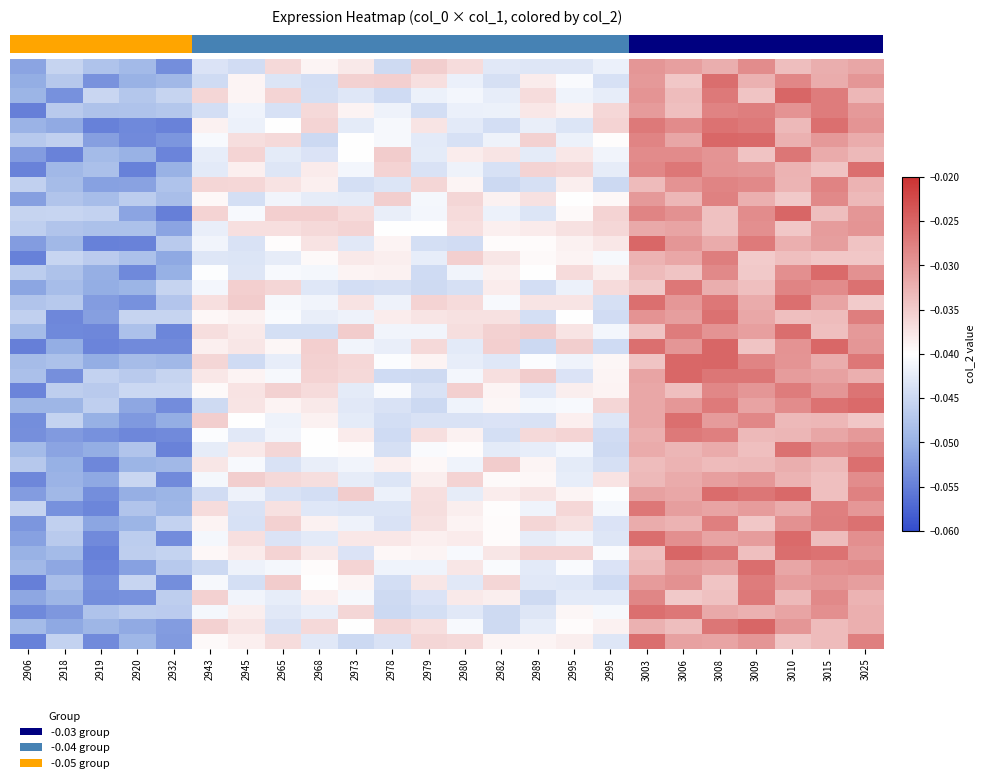

Reading right to left, what are all the values shown in this chart?

row_0: 3025=-0.0	3015=-0.0	3010=-0.0	3009=-0.0	3008=-0.0	3006=-0.0	3003=-0.0	2995=-0.0	2995=-0.0	2989=-0.0	2982=-0.0	2980=-0.0	2979=-0.0	2978=-0.0	2973=-0.0	2968=-0.0	2965=-0.0	2945=-0.0	2943=-0.0	2932=-0.1	2920=-0.0	2919=-0.0	2918=-0.0	2906=-0.1
row_1: 3025=-0.0	3015=-0.0	3010=-0.0	3009=-0.0	3008=-0.0	3006=-0.0	3003=-0.0	2995=-0.0	2995=-0.0	2989=-0.0	2982=-0.0	2980=-0.0	2979=-0.0	2978=-0.0	2973=-0.0	2968=-0.0	2965=-0.0	2945=-0.0	2943=-0.0	2932=-0.0	2920=-0.0	2919=-0.1	2918=-0.0	2906=-0.1
row_2: 3025=-0.0	3015=-0.0	3010=-0.0	3009=-0.0	3008=-0.0	3006=-0.0	3003=-0.0	2995=-0.0	2995=-0.0	2989=-0.0	2982=-0.0	2980=-0.0	2979=-0.0	2978=-0.0	2973=-0.0	2968=-0.0	2965=-0.0	2945=-0.0	2943=-0.0	2932=-0.0	2920=-0.0	2919=-0.0	2918=-0.1	2906=-0.0
row_3: 3025=-0.0	3015=-0.0	3010=-0.0	3009=-0.0	3008=-0.0	3006=-0.0	3003=-0.0	2995=-0.0	2995=-0.0	2989=-0.0	2982=-0.0	2980=-0.0	2979=-0.0	2978=-0.0	2973=-0.0	2968=-0.0	2965=-0.0	2945=-0.0	2943=-0.0	2932=-0.0	2920=-0.0	2919=-0.0	2918=-0.0	2906=-0.1
row_4: 3025=-0.0	3015=-0.0	3010=-0.0	3009=-0.0	3008=-0.0	3006=-0.0	3003=-0.0	2995=-0.0	2995=-0.0	2989=-0.0	2982=-0.0	2980=-0.0	2979=-0.0	2978=-0.0	2973=-0.0	2968=-0.0	2965=-0.0	2945=-0.0	2943=-0.0	2932=-0.1	2920=-0.1	2919=-0.1	2918=-0.1	2906=-0.0
row_5: 3025=-0.0	3015=-0.0	3010=-0.0	3009=-0.0	3008=-0.0	3006=-0.0	3003=-0.0	2995=-0.0	2995=-0.0	2989=-0.0	2982=-0.0	2980=-0.0	2979=-0.0	2978=-0.0	2973=-0.0	2968=-0.0	2965=-0.0	2945=-0.0	2943=-0.0	2932=-0.1	2920=-0.1	2919=-0.1	2918=-0.0	2906=-0.0
row_6: 3025=-0.0	3015=-0.0	3010=-0.0	3009=-0.0	3008=-0.0	3006=-0.0	3003=-0.0	2995=-0.0	2995=-0.0	2989=-0.0	2982=-0.0	2980=-0.0	2979=-0.0	2978=-0.0	2973=-0.0	2968=-0.0	2965=-0.0	2945=-0.0	2943=-0.0	2932=-0.1	2920=-0.0	2919=-0.0	2918=-0.1	2906=-0.1
row_7: 3025=-0.0	3015=-0.0	3010=-0.0	3009=-0.0	3008=-0.0	3006=-0.0	3003=-0.0	2995=-0.0	2995=-0.0	2989=-0.0	2982=-0.0	2980=-0.0	2979=-0.0	2978=-0.0	2973=-0.0	2968=-0.0	2965=-0.0	2945=-0.0	2943=-0.0	2932=-0.0	2920=-0.1	2919=-0.0	2918=-0.0	2906=-0.1
row_8: 3025=-0.0	3015=-0.0	3010=-0.0	3009=-0.0	3008=-0.0	3006=-0.0	3003=-0.0	2995=-0.0	2995=-0.0	2989=-0.0	2982=-0.0	2980=-0.0	2979=-0.0	2978=-0.0	2973=-0.0	2968=-0.0	2965=-0.0	2945=-0.0	2943=-0.0	2932=-0.0	2920=-0.1	2919=-0.1	2918=-0.0	2906=-0.0
row_9: 3025=-0.0	3015=-0.0	3010=-0.0	3009=-0.0	3008=-0.0	3006=-0.0	3003=-0.0	2995=-0.0	2995=-0.0	2989=-0.0	2982=-0.0	2980=-0.0	2979=-0.0	2978=-0.0	2973=-0.0	2968=-0.0	2965=-0.0	2945=-0.0	2943=-0.0	2932=-0.0	2920=-0.0	2919=-0.0	2918=-0.0	2906=-0.1
row_10: 3025=-0.0	3015=-0.0	3010=-0.0	3009=-0.0	3008=-0.0	3006=-0.0	3003=-0.0	2995=-0.0	2995=-0.0	2989=-0.0	2982=-0.0	2980=-0.0	2979=-0.0	2978=-0.0	2973=-0.0	2968=-0.0	2965=-0.0	2945=-0.0	2943=-0.0	2932=-0.1	2920=-0.1	2919=-0.0	2918=-0.0	2906=-0.0
row_11: 3025=-0.0	3015=-0.0	3010=-0.0	3009=-0.0	3008=-0.0	3006=-0.0	3003=-0.0	2995=-0.0	2995=-0.0	2989=-0.0	2982=-0.0	2980=-0.0	2979=-0.0	2978=-0.0	2973=-0.0	2968=-0.0	2965=-0.0	2945=-0.0	2943=-0.0	2932=-0.1	2920=-0.0	2919=-0.0	2918=-0.0	2906=-0.0
row_12: 3025=-0.0	3015=-0.0	3010=-0.0	3009=-0.0	3008=-0.0	3006=-0.0	3003=-0.0	2995=-0.0	2995=-0.0	2989=-0.0	2982=-0.0	2980=-0.0	2979=-0.0	2978=-0.0	2973=-0.0	2968=-0.0	2965=-0.0	2945=-0.0	2943=-0.0	2932=-0.0	2920=-0.1	2919=-0.1	2918=-0.0	2906=-0.1
row_13: 3025=-0.0	3015=-0.0	3010=-0.0	3009=-0.0	3008=-0.0	3006=-0.0	3003=-0.0	2995=-0.0	2995=-0.0	2989=-0.0	2982=-0.0	2980=-0.0	2979=-0.0	2978=-0.0	2973=-0.0	2968=-0.0	2965=-0.0	2945=-0.0	2943=-0.0	2932=-0.1	2920=-0.0	2919=-0.0	2918=-0.0	2906=-0.1
row_14: 3025=-0.0	3015=-0.0	3010=-0.0	3009=-0.0	3008=-0.0	3006=-0.0	3003=-0.0	2995=-0.0	2995=-0.0	2989=-0.0	2982=-0.0	2980=-0.0	2979=-0.0	2978=-0.0	2973=-0.0	2968=-0.0	2965=-0.0	2945=-0.0	2943=-0.0	2932=-0.1	2920=-0.1	2919=-0.1	2918=-0.0	2906=-0.0
row_15: 3025=-0.0	3015=-0.0	3010=-0.0	3009=-0.0	3008=-0.0	3006=-0.0	3003=-0.0	2995=-0.0	2995=-0.0	2989=-0.0	2982=-0.0	2980=-0.0	2979=-0.0	2978=-0.0	2973=-0.0	2968=-0.0	2965=-0.0	2945=-0.0	2943=-0.0	2932=-0.0	2920=-0.0	2919=-0.1	2918=-0.0	2906=-0.1
row_16: 3025=-0.0	3015=-0.0	3010=-0.0	3009=-0.0	3008=-0.0	3006=-0.0	3003=-0.0	2995=-0.0	2995=-0.0	2989=-0.0	2982=-0.0	2980=-0.0	2979=-0.0	2978=-0.0	2973=-0.0	2968=-0.0	2965=-0.0	2945=-0.0	2943=-0.0	2932=-0.0	2920=-0.1	2919=-0.1	2918=-0.0	2906=-0.0
row_17: 3025=-0.0	3015=-0.0	3010=-0.0	3009=-0.0	3008=-0.0	3006=-0.0	3003=-0.0	2995=-0.0	2995=-0.0	2989=-0.0	2982=-0.0	2980=-0.0	2979=-0.0	2978=-0.0	2973=-0.0	2968=-0.0	2965=-0.0	2945=-0.0	2943=-0.0	2932=-0.0	2920=-0.0	2919=-0.1	2918=-0.1	2906=-0.0
row_18: 3025=-0.0	3015=-0.0	3010=-0.0	3009=-0.0	3008=-0.0	3006=-0.0	3003=-0.0	2995=-0.0	2995=-0.0	2989=-0.0	2982=-0.0	2980=-0.0	2979=-0.0	2978=-0.0	2973=-0.0	2968=-0.0	2965=-0.0	2945=-0.0	2943=-0.0	2932=-0.1	2920=-0.0	2919=-0.1	2918=-0.1	2906=-0.0
row_19: 3025=-0.0	3015=-0.0	3010=-0.0	3009=-0.0	3008=-0.0	3006=-0.0	3003=-0.0	2995=-0.0	2995=-0.0	2989=-0.0	2982=-0.0	2980=-0.0	2979=-0.0	2978=-0.0	2973=-0.0	2968=-0.0	2965=-0.0	2945=-0.0	2943=-0.0	2932=-0.1	2920=-0.1	2919=-0.1	2918=-0.1	2906=-0.1
row_20: 3025=-0.0	3015=-0.0	3010=-0.0	3009=-0.0	3008=-0.0	3006=-0.0	3003=-0.0	2995=-0.0	2995=-0.0	2989=-0.0	2982=-0.0	2980=-0.0	2979=-0.0	2978=-0.0	2973=-0.0	2968=-0.0	2965=-0.0	2945=-0.0	2943=-0.0	2932=-0.0	2920=-0.0	2919=-0.1	2918=-0.0	2906=-0.0
row_21: 3025=-0.0	3015=-0.0	3010=-0.0	3009=-0.0	3008=-0.0	3006=-0.0	3003=-0.0	2995=-0.0	2995=-0.0	2989=-0.0	2982=-0.0	2980=-0.0	2979=-0.0	2978=-0.0	2973=-0.0	2968=-0.0	2965=-0.0	2945=-0.0	2943=-0.0	2932=-0.0	2920=-0.0	2919=-0.0	2918=-0.1	2906=-0.0
row_22: 3025=-0.0	3015=-0.0	3010=-0.0	3009=-0.0	3008=-0.0	3006=-0.0	3003=-0.0	2995=-0.0	2995=-0.0	2989=-0.0	2982=-0.0	2980=-0.0	2979=-0.0	2978=-0.0	2973=-0.0	2968=-0.0	2965=-0.0	2945=-0.0	2943=-0.0	2932=-0.0	2920=-0.0	2919=-0.0	2918=-0.0	2906=-0.1
row_23: 3025=-0.0	3015=-0.0	3010=-0.0	3009=-0.0	3008=-0.0	3006=-0.0	3003=-0.0	2995=-0.0	2995=-0.0	2989=-0.0	2982=-0.0	2980=-0.0	2979=-0.0	2978=-0.0	2973=-0.0	2968=-0.0	2965=-0.0	2945=-0.0	2943=-0.0	2932=-0.1	2920=-0.1	2919=-0.0	2918=-0.0	2906=-0.0
row_24: 3025=-0.0	3015=-0.0	3010=-0.0	3009=-0.0	3008=-0.0	3006=-0.0	3003=-0.0	2995=-0.0	2995=-0.0	2989=-0.0	2982=-0.0	2980=-0.0	2979=-0.0	2978=-0.0	2973=-0.0	2968=-0.0	2965=-0.0	2945=-0.0	2943=-0.0	2932=-0.1	2920=-0.1	2919=-0.1	2918=-0.0	2906=-0.1
row_25: 3025=-0.0	3015=-0.0	3010=-0.0	3009=-0.0	3008=-0.0	3006=-0.0	3003=-0.0	2995=-0.0	2995=-0.0	2989=-0.0	2982=-0.0	2980=-0.0	2979=-0.0	2978=-0.0	2973=-0.0	2968=-0.0	2965=-0.0	2945=-0.0	2943=-0.0	2932=-0.1	2920=-0.1	2919=-0.1	2918=-0.1	2906=-0.1
row_26: 3025=-0.0	3015=-0.0	3010=-0.0	3009=-0.0	3008=-0.0	3006=-0.0	3003=-0.0	2995=-0.0	2995=-0.0	2989=-0.0	2982=-0.0	2980=-0.0	2979=-0.0	2978=-0.0	2973=-0.0	2968=-0.0	2965=-0.0	2945=-0.0	2943=-0.0	2932=-0.1	2920=-0.0	2919=-0.1	2918=-0.1	2906=-0.0
row_27: 3025=-0.0	3015=-0.0	3010=-0.0	3009=-0.0	3008=-0.0	3006=-0.0	3003=-0.0	2995=-0.0	2995=-0.0	2989=-0.0	2982=-0.0	2980=-0.0	2979=-0.0	2978=-0.0	2973=-0.0	2968=-0.0	2965=-0.0	2945=-0.0	2943=-0.0	2932=-0.0	2920=-0.0	2919=-0.1	2918=-0.1	2906=-0.0
row_28: 3025=-0.0	3015=-0.0	3010=-0.0	3009=-0.0	3008=-0.0	3006=-0.0	3003=-0.0	2995=-0.0	2995=-0.0	2989=-0.0	2982=-0.0	2980=-0.0	2979=-0.0	2978=-0.0	2973=-0.0	2968=-0.0	2965=-0.0	2945=-0.0	2943=-0.0	2932=-0.1	2920=-0.0	2919=-0.1	2918=-0.0	2906=-0.1
row_29: 3025=-0.0	3015=-0.0	3010=-0.0	3009=-0.0	3008=-0.0	3006=-0.0	3003=-0.0	2995=-0.0	2995=-0.0	2989=-0.0	2982=-0.0	2980=-0.0	2979=-0.0	2978=-0.0	2973=-0.0	2968=-0.0	2965=-0.0	2945=-0.0	2943=-0.0	2932=-0.0	2920=-0.1	2919=-0.1	2918=-0.0	2906=-0.1
row_30: 3025=-0.0	3015=-0.0	3010=-0.0	3009=-0.0	3008=-0.0	3006=-0.0	3003=-0.0	2995=-0.0	2995=-0.0	2989=-0.0	2982=-0.0	2980=-0.0	2979=-0.0	2978=-0.0	2973=-0.0	2968=-0.0	2965=-0.0	2945=-0.0	2943=-0.0	2932=-0.0	2920=-0.0	2919=-0.1	2918=-0.1	2906=-0.0
row_31: 3025=-0.0	3015=-0.0	3010=-0.0	3009=-0.0	3008=-0.0	3006=-0.0	3003=-0.0	2995=-0.0	2995=-0.0	2989=-0.0	2982=-0.0	2980=-0.0	2979=-0.0	2978=-0.0	2973=-0.0	2968=-0.0	2965=-0.0	2945=-0.0	2943=-0.0	2932=-0.0	2920=-0.0	2919=-0.1	2918=-0.0	2906=-0.1
row_32: 3025=-0.0	3015=-0.0	3010=-0.0	3009=-0.0	3008=-0.0	3006=-0.0	3003=-0.0	2995=-0.0	2995=-0.0	2989=-0.0	2982=-0.0	2980=-0.0	2979=-0.0	2978=-0.0	2973=-0.0	2968=-0.0	2965=-0.0	2945=-0.0	2943=-0.0	2932=-0.1	2920=-0.0	2919=-0.1	2918=-0.0	2906=-0.1
row_33: 3025=-0.0	3015=-0.0	3010=-0.0	3009=-0.0	3008=-0.0	3006=-0.0	3003=-0.0	2995=-0.0	2995=-0.0	2989=-0.0	2982=-0.0	2980=-0.0	2979=-0.0	2978=-0.0	2973=-0.0	2968=-0.0	2965=-0.0	2945=-0.0	2943=-0.0	2932=-0.0	2920=-0.0	2919=-0.1	2918=-0.0	2906=-0.0
row_34: 3025=-0.0	3015=-0.0	3010=-0.0	3009=-0.0	3008=-0.0	3006=-0.0	3003=-0.0	2995=-0.0	2995=-0.0	2989=-0.0	2982=-0.0	2980=-0.0	2979=-0.0	2978=-0.0	2973=-0.0	2968=-0.0	2965=-0.0	2945=-0.0	2943=-0.0	2932=-0.0	2920=-0.1	2919=-0.1	2918=-0.1	2906=-0.0
row_35: 3025=-0.0	3015=-0.0	3010=-0.0	3009=-0.0	3008=-0.0	3006=-0.0	3003=-0.0	2995=-0.0	2995=-0.0	2989=-0.0	2982=-0.0	2980=-0.0	2979=-0.0	2978=-0.0	2973=-0.0	2968=-0.0	2965=-0.0	2945=-0.0	2943=-0.0	2932=-0.1	2920=-0.0	2919=-0.1	2918=-0.0	2906=-0.1
row_36: 3025=-0.0	3015=-0.0	3010=-0.0	3009=-0.0	3008=-0.0	3006=-0.0	3003=-0.0	2995=-0.0	2995=-0.0	2989=-0.0	2982=-0.0	2980=-0.0	2979=-0.0	2978=-0.0	2973=-0.0	2968=-0.0	2965=-0.0	2945=-0.0	2943=-0.0	2932=-0.0	2920=-0.1	2919=-0.1	2918=-0.0	2906=-0.1
row_37: 3025=-0.0	3015=-0.0	3010=-0.0	3009=-0.0	3008=-0.0	3006=-0.0	3003=-0.0	2995=-0.0	2995=-0.0	2989=-0.0	2982=-0.0	2980=-0.0	2979=-0.0	2978=-0.0	2973=-0.0	2968=-0.0	2965=-0.0	2945=-0.0	2943=-0.0	2932=-0.0	2920=-0.0	2919=-0.0	2918=-0.1	2906=-0.1
row_38: 3025=-0.0	3015=-0.0	3010=-0.0	3009=-0.0	3008=-0.0	3006=-0.0	3003=-0.0	2995=-0.0	2995=-0.0	2989=-0.0	2982=-0.0	2980=-0.0	2979=-0.0	2978=-0.0	2973=-0.0	2968=-0.0	2965=-0.0	2945=-0.0	2943=-0.0	2932=-0.1	2920=-0.1	2919=-0.0	2918=-0.1	2906=-0.0
row_39: 3025=-0.0	3015=-0.0	3010=-0.0	3009=-0.0	3008=-0.0	3006=-0.0	3003=-0.0	2995=-0.0	2995=-0.0	2989=-0.0	2982=-0.0	2980=-0.0	2979=-0.0	2978=-0.0	2973=-0.0	2968=-0.0	2965=-0.0	2945=-0.0	2943=-0.0	2932=-0.1	2920=-0.0	2919=-0.1	2918=-0.0	2906=-0.1